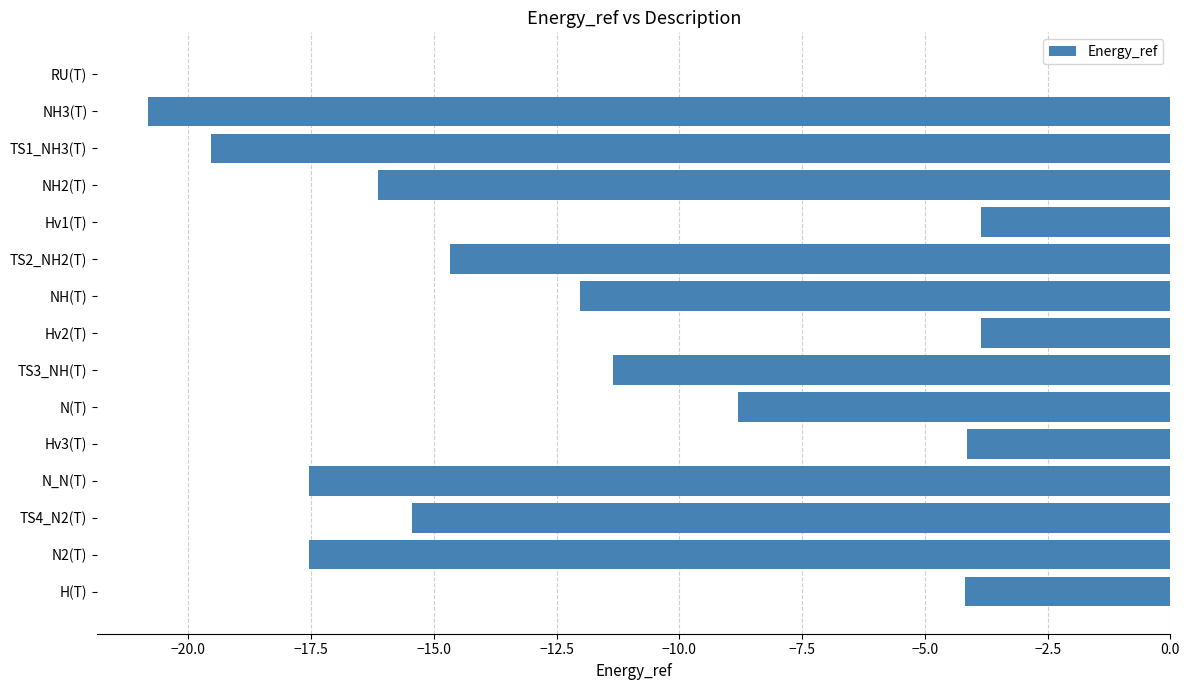

Which has a higher value, N2(T) or TS1_NH3(T)?

N2(T)